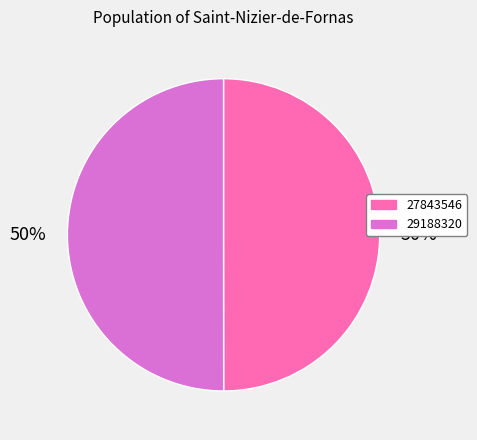

The 29188320 slice represents 64% of the pie. True or false?

False